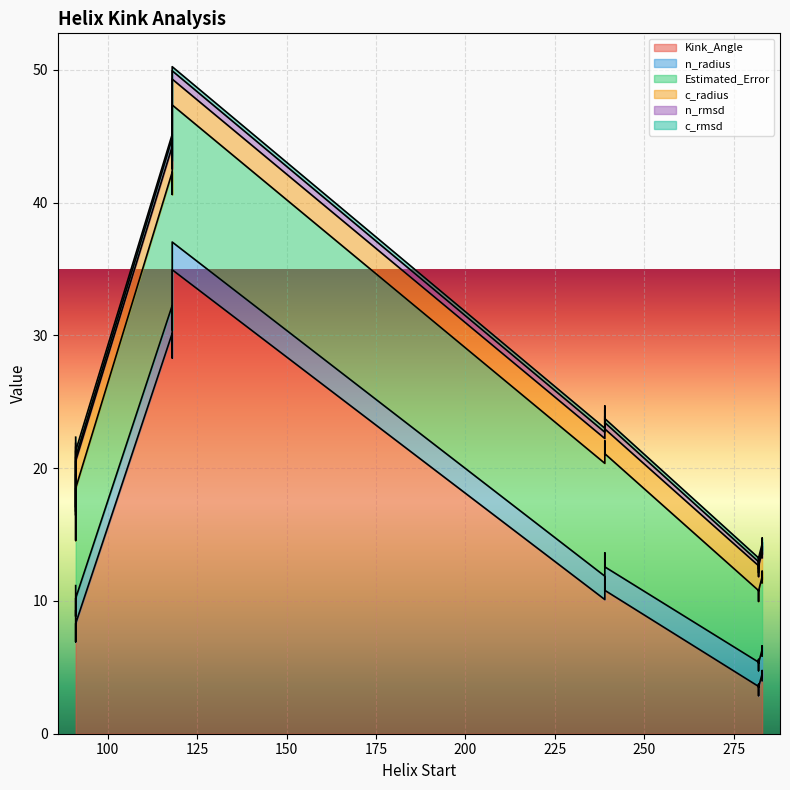

Where is c_radius nearest to the value 1?

239